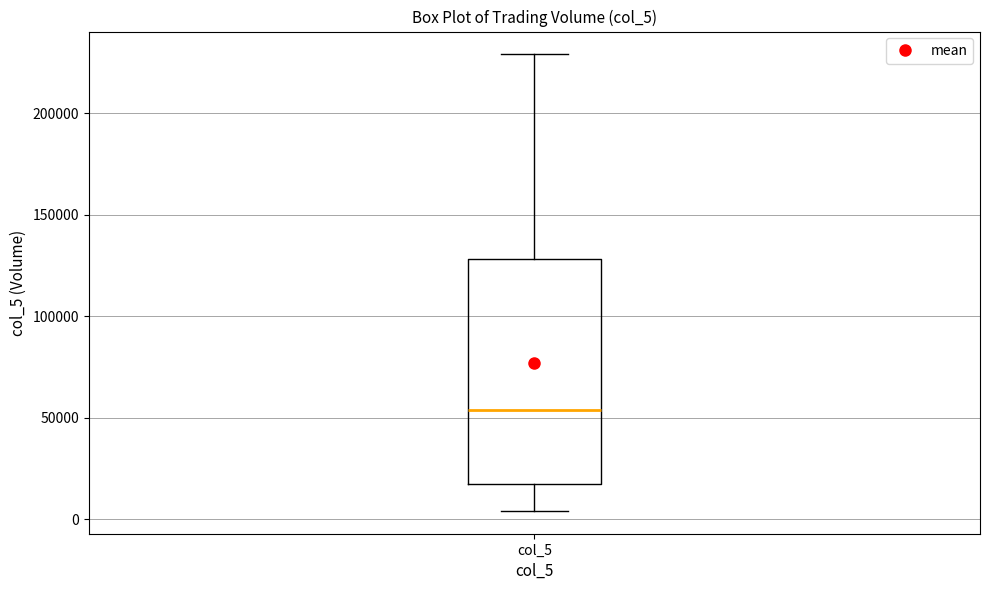

Read this box plot against the y-axis: the position of the median line, the range covered by the box, and the ends of both whiskers. The values are not printed on the chart, so give them approximately, as read against the axis.

median 55000, box 20000 to 130000, whiskers 5000 to 230000